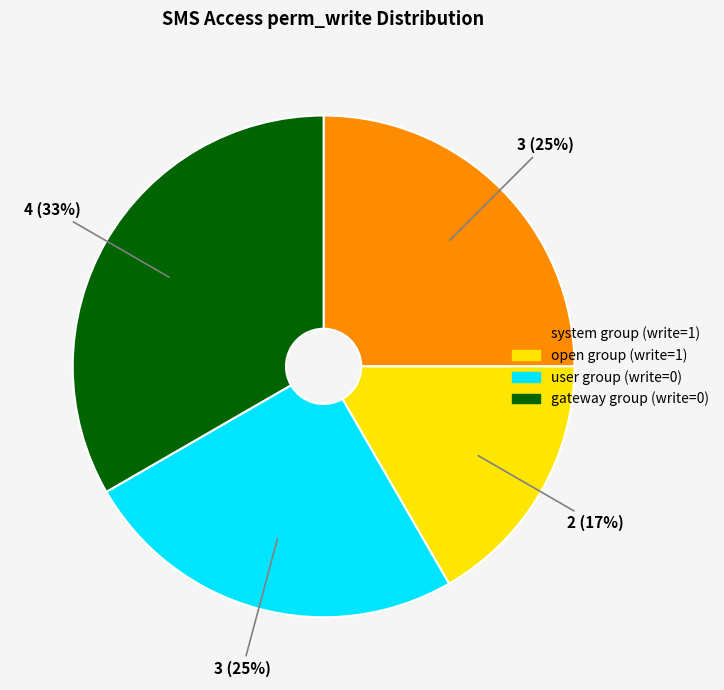

Count the number of slices in the pie.

4